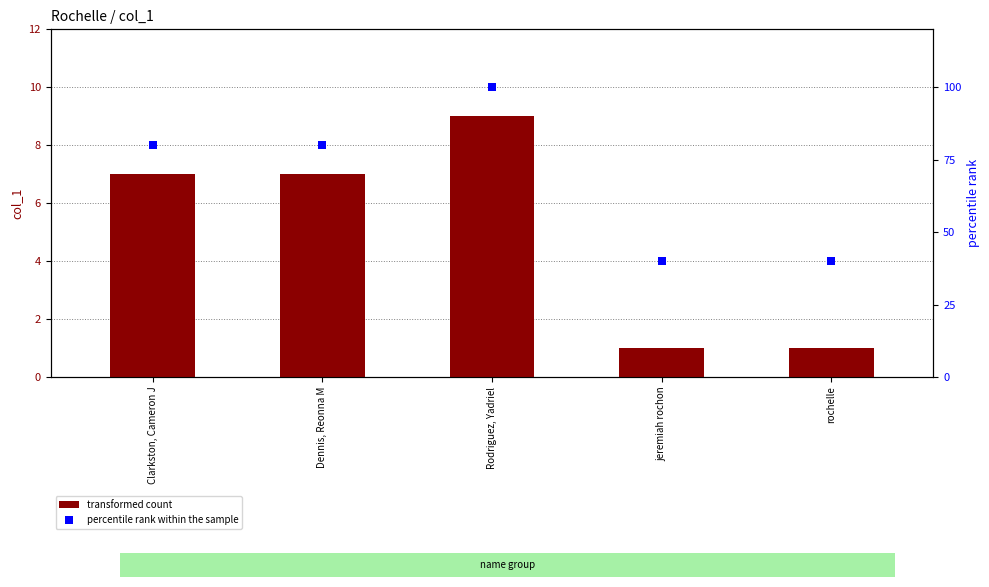

Which series reaches the maximum Y coordinate?

percentile rank within the sample